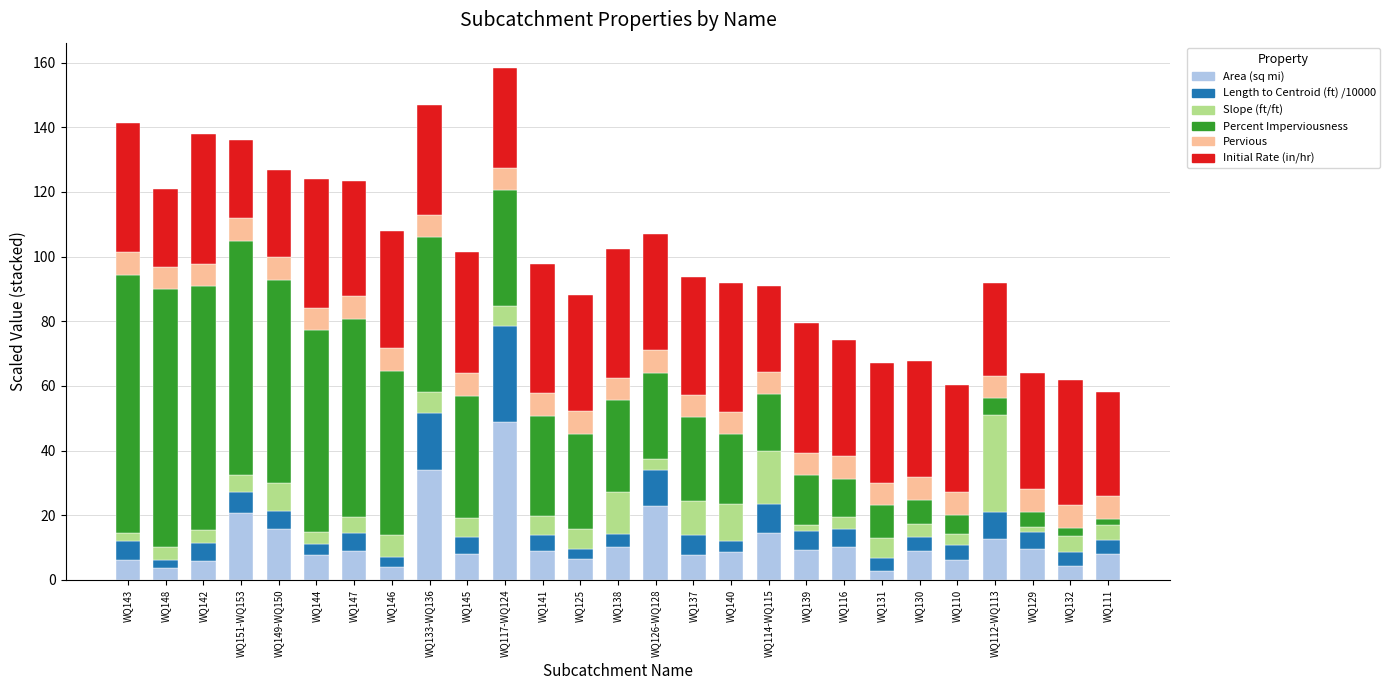

How many distinct data groups are displayed?

6